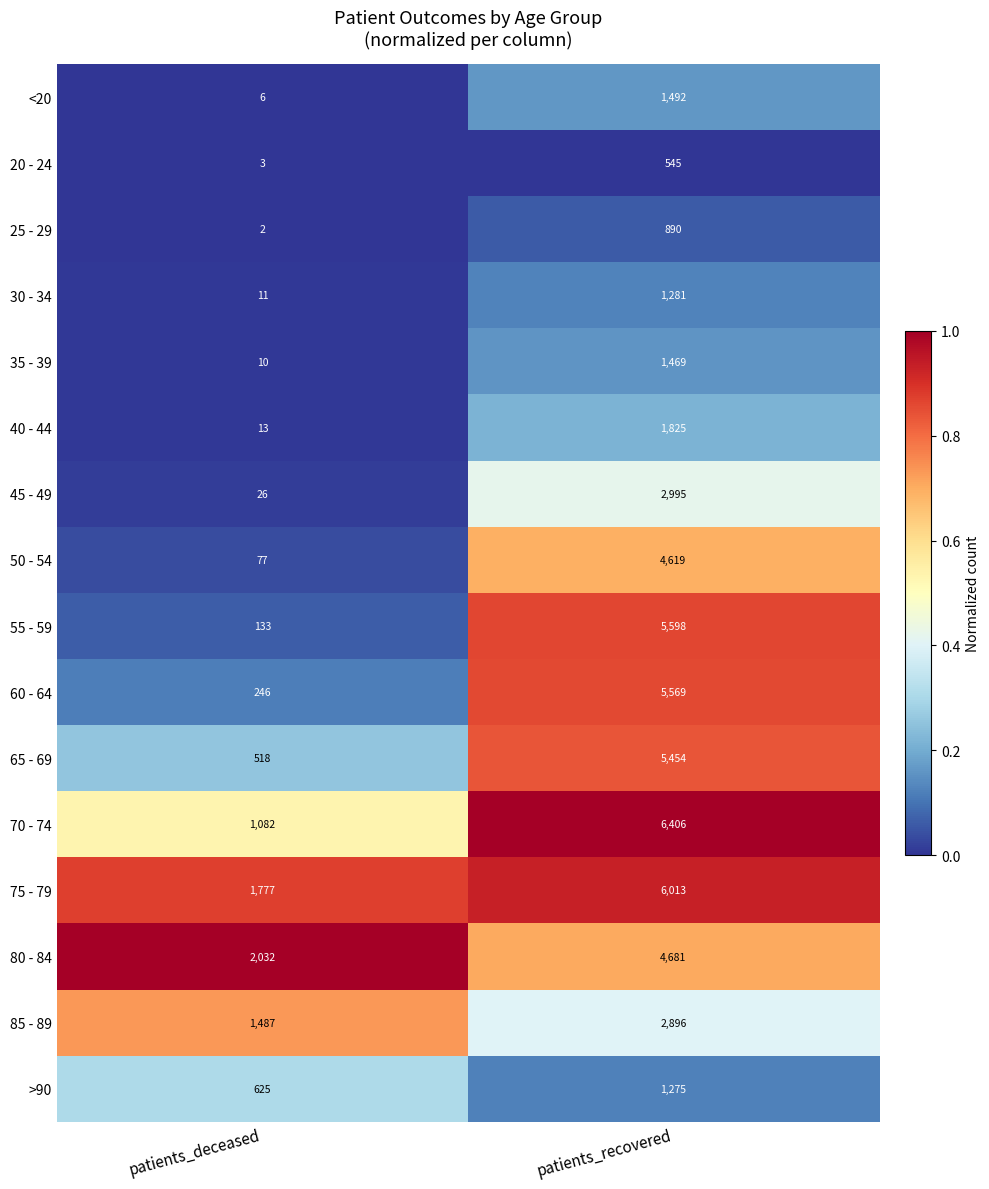

Read the 75 - 79 value at patients_deceased.

1777